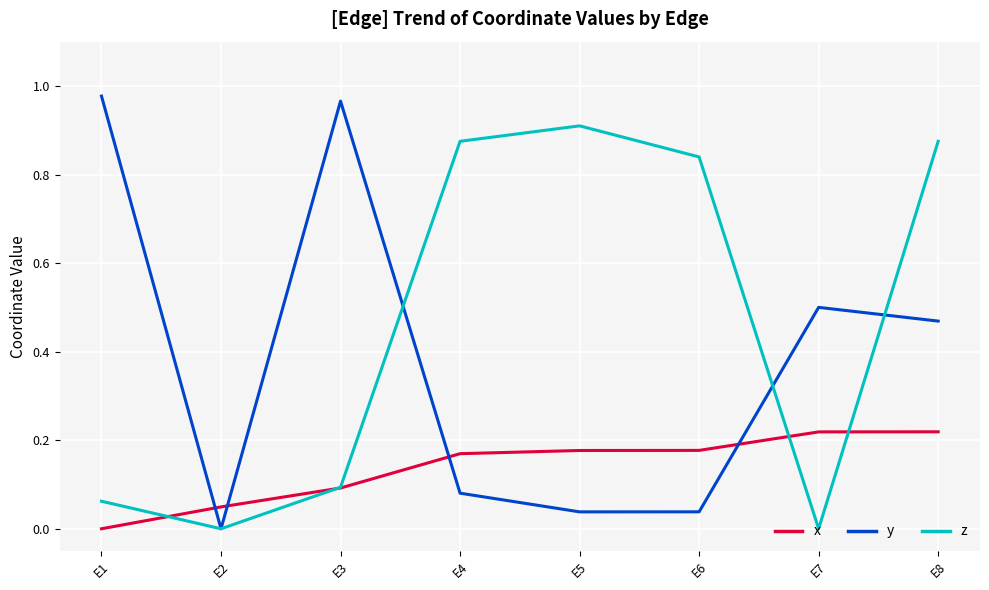

At E7, list the series in order from largest to smallest.

y, x, z